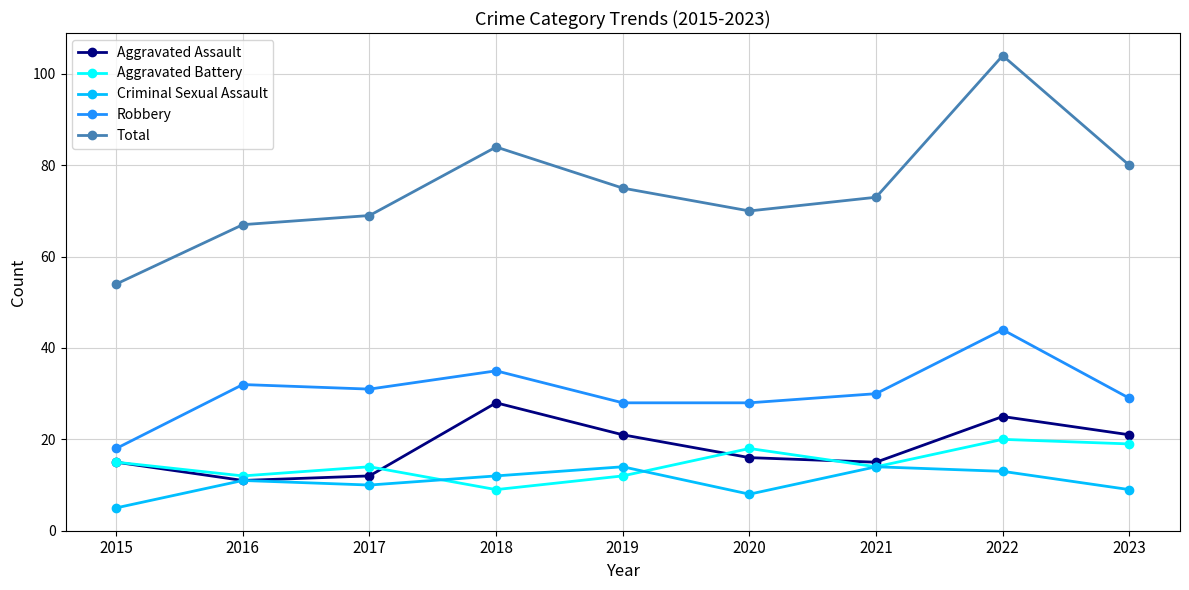

What are all the series names shown in the legend?

Aggravated Assault, Aggravated Battery, Criminal Sexual Assault, Robbery, Total